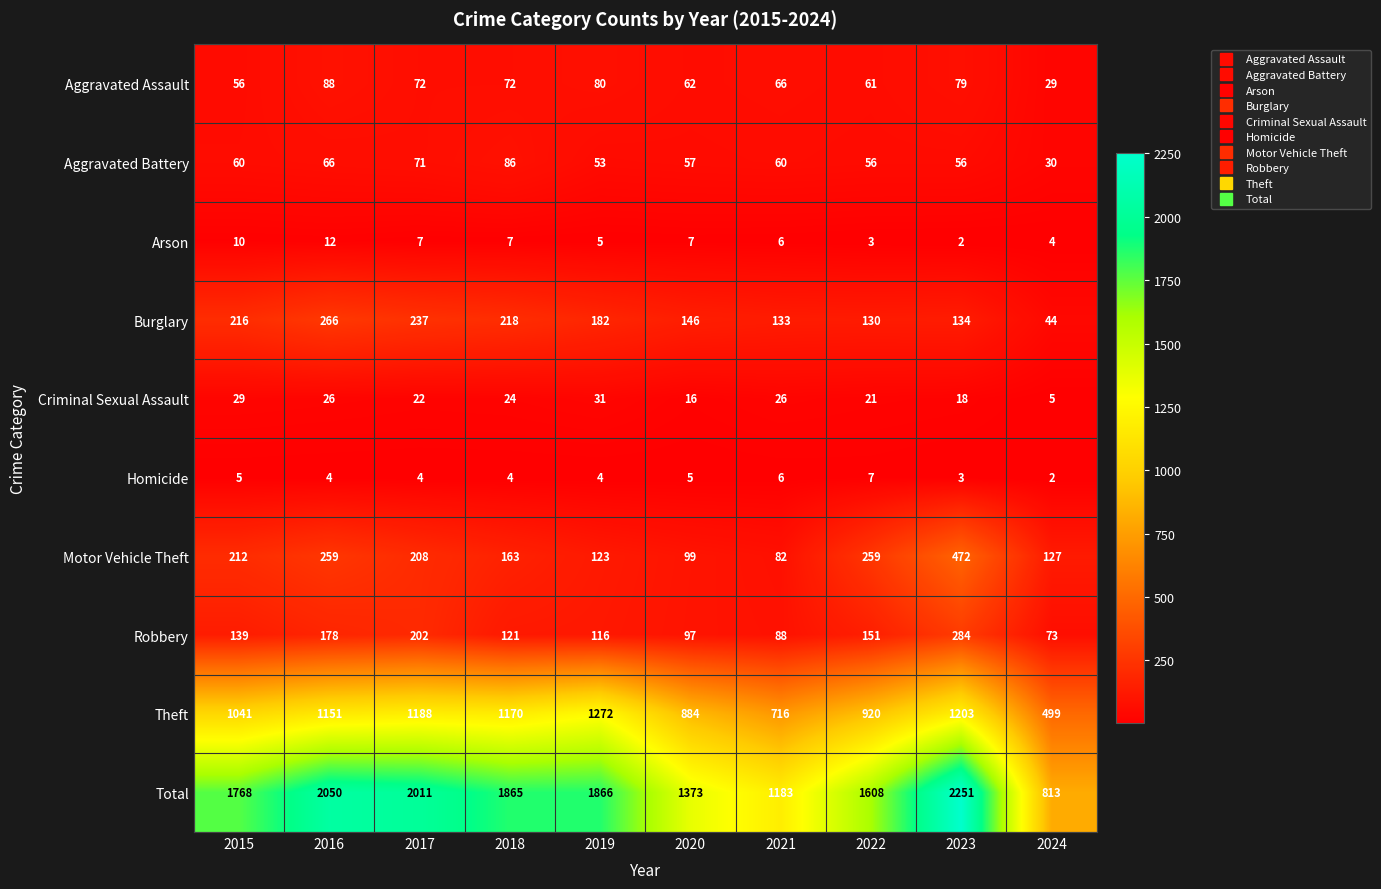

Which series has the largest range (max minus min)?

Total